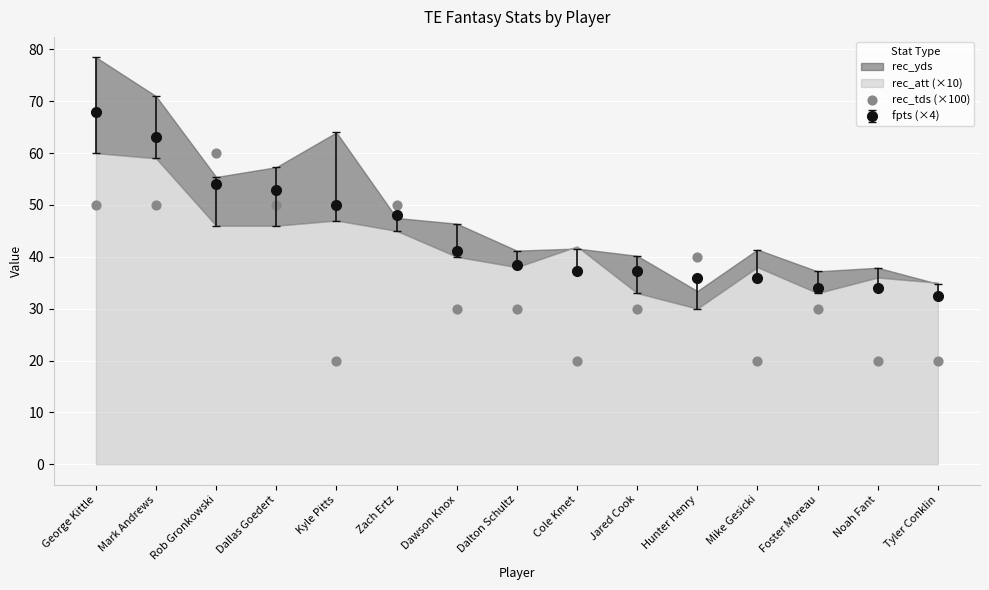

Between Mark Andrews and Hunter Henry, which is larger?

Mark Andrews